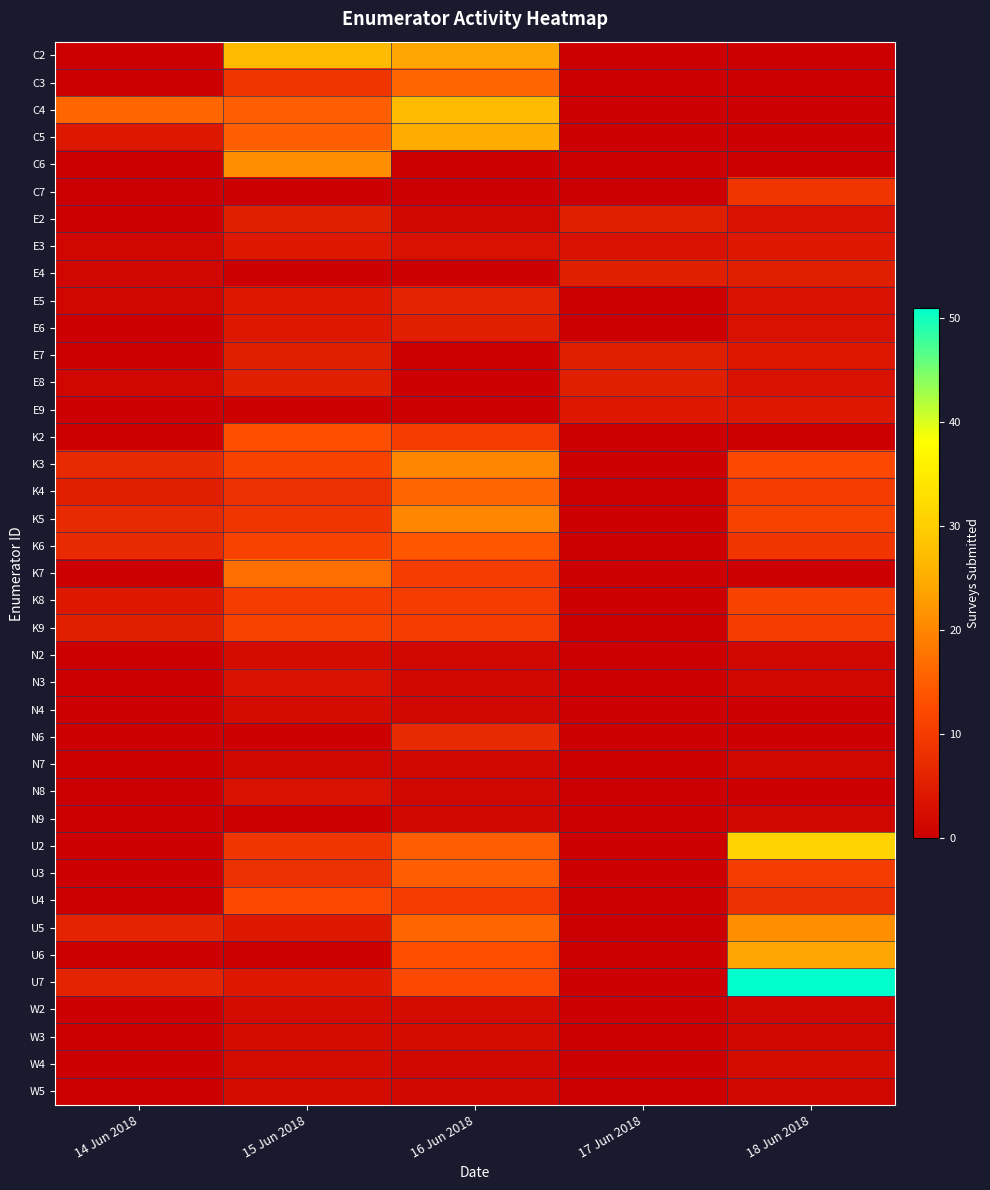

Reading right to left, what are all the values shown in this chart?

C2: 18 Jun 2018=0	17 Jun 2018=0	16 Jun 2018=24	15 Jun 2018=27	14 Jun 2018=0
C3: 18 Jun 2018=0	17 Jun 2018=0	16 Jun 2018=16	15 Jun 2018=9	14 Jun 2018=0
C4: 18 Jun 2018=0	17 Jun 2018=0	16 Jun 2018=27	15 Jun 2018=15	14 Jun 2018=16
C5: 18 Jun 2018=0	17 Jun 2018=0	16 Jun 2018=25	15 Jun 2018=15	14 Jun 2018=4
C6: 18 Jun 2018=0	17 Jun 2018=0	16 Jun 2018=0	15 Jun 2018=21	14 Jun 2018=0
C7: 18 Jun 2018=9	17 Jun 2018=0	16 Jun 2018=0	15 Jun 2018=0	14 Jun 2018=0
E2: 18 Jun 2018=3	17 Jun 2018=5	16 Jun 2018=1	15 Jun 2018=5	14 Jun 2018=0
E3: 18 Jun 2018=4	17 Jun 2018=3	16 Jun 2018=3	15 Jun 2018=4	14 Jun 2018=1
E4: 18 Jun 2018=5	17 Jun 2018=5	16 Jun 2018=0	15 Jun 2018=0	14 Jun 2018=1
E5: 18 Jun 2018=3	17 Jun 2018=0	16 Jun 2018=6	15 Jun 2018=4	14 Jun 2018=1
E6: 18 Jun 2018=3	17 Jun 2018=0	16 Jun 2018=5	15 Jun 2018=4	14 Jun 2018=0
E7: 18 Jun 2018=4	17 Jun 2018=5	16 Jun 2018=0	15 Jun 2018=5	14 Jun 2018=0
E8: 18 Jun 2018=3	17 Jun 2018=5	16 Jun 2018=0	15 Jun 2018=5	14 Jun 2018=1
E9: 18 Jun 2018=4	17 Jun 2018=4	16 Jun 2018=0	15 Jun 2018=0	14 Jun 2018=0
K2: 18 Jun 2018=0	17 Jun 2018=0	16 Jun 2018=10	15 Jun 2018=13	14 Jun 2018=0
K3: 18 Jun 2018=12	17 Jun 2018=0	16 Jun 2018=20	15 Jun 2018=11	14 Jun 2018=7
K4: 18 Jun 2018=10	17 Jun 2018=0	16 Jun 2018=16	15 Jun 2018=8	14 Jun 2018=5
K5: 18 Jun 2018=11	17 Jun 2018=0	16 Jun 2018=20	15 Jun 2018=9	14 Jun 2018=7
K6: 18 Jun 2018=9	17 Jun 2018=0	16 Jun 2018=14	15 Jun 2018=11	14 Jun 2018=7
K7: 18 Jun 2018=0	17 Jun 2018=0	16 Jun 2018=10	15 Jun 2018=17	14 Jun 2018=0
K8: 18 Jun 2018=11	17 Jun 2018=0	16 Jun 2018=10	15 Jun 2018=10	14 Jun 2018=4
K9: 18 Jun 2018=10	17 Jun 2018=0	16 Jun 2018=10	15 Jun 2018=11	14 Jun 2018=5
N2: 18 Jun 2018=1	17 Jun 2018=0	16 Jun 2018=1	15 Jun 2018=2	14 Jun 2018=0
N3: 18 Jun 2018=1	17 Jun 2018=0	16 Jun 2018=1	15 Jun 2018=3	14 Jun 2018=0
N4: 18 Jun 2018=0	17 Jun 2018=0	16 Jun 2018=1	15 Jun 2018=2	14 Jun 2018=0
N6: 18 Jun 2018=0	17 Jun 2018=0	16 Jun 2018=7	15 Jun 2018=0	14 Jun 2018=0
N7: 18 Jun 2018=1	17 Jun 2018=0	16 Jun 2018=1	15 Jun 2018=1	14 Jun 2018=0
N8: 18 Jun 2018=0	17 Jun 2018=0	16 Jun 2018=1	15 Jun 2018=3	14 Jun 2018=0
N9: 18 Jun 2018=1	17 Jun 2018=0	16 Jun 2018=1	15 Jun 2018=0	14 Jun 2018=0
U2: 18 Jun 2018=31	17 Jun 2018=0	16 Jun 2018=15	15 Jun 2018=9	14 Jun 2018=0
U3: 18 Jun 2018=10	17 Jun 2018=0	16 Jun 2018=15	15 Jun 2018=8	14 Jun 2018=0
U4: 18 Jun 2018=8	17 Jun 2018=0	16 Jun 2018=10	15 Jun 2018=12	14 Jun 2018=0
U5: 18 Jun 2018=21	17 Jun 2018=0	16 Jun 2018=16	15 Jun 2018=4	14 Jun 2018=6
U6: 18 Jun 2018=24	17 Jun 2018=0	16 Jun 2018=13	15 Jun 2018=0	14 Jun 2018=0
U7: 18 Jun 2018=51	17 Jun 2018=0	16 Jun 2018=12	15 Jun 2018=4	14 Jun 2018=6
W2: 18 Jun 2018=1	17 Jun 2018=0	16 Jun 2018=2	15 Jun 2018=2	14 Jun 2018=0
W3: 18 Jun 2018=1	17 Jun 2018=0	16 Jun 2018=2	15 Jun 2018=2	14 Jun 2018=0
W4: 18 Jun 2018=2	17 Jun 2018=0	16 Jun 2018=1	15 Jun 2018=2	14 Jun 2018=0
W5: 18 Jun 2018=1	17 Jun 2018=0	16 Jun 2018=1	15 Jun 2018=2	14 Jun 2018=0